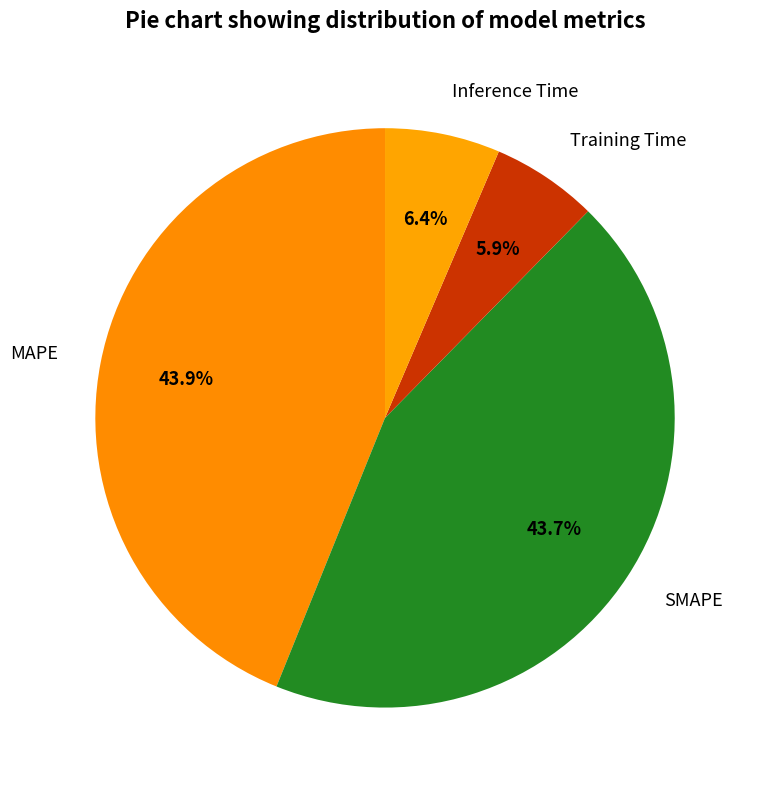

How many segments does this pie chart have?

4